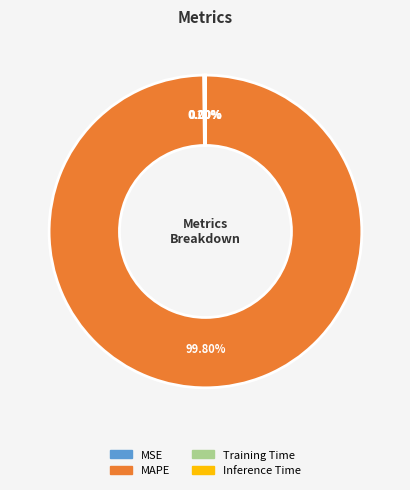

Which category has the biggest portion of the pie?

MAPE